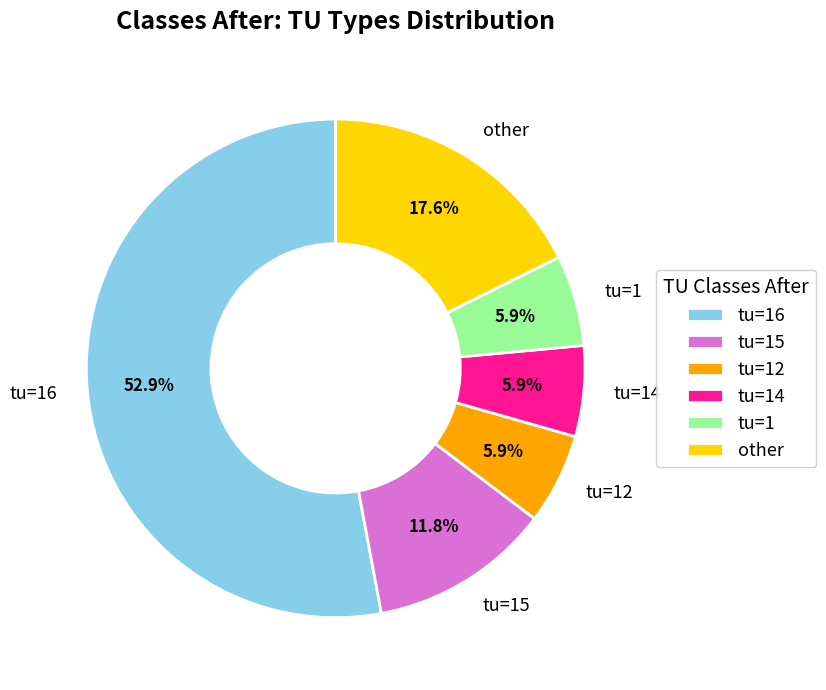

What is the majority slice?

tu=16